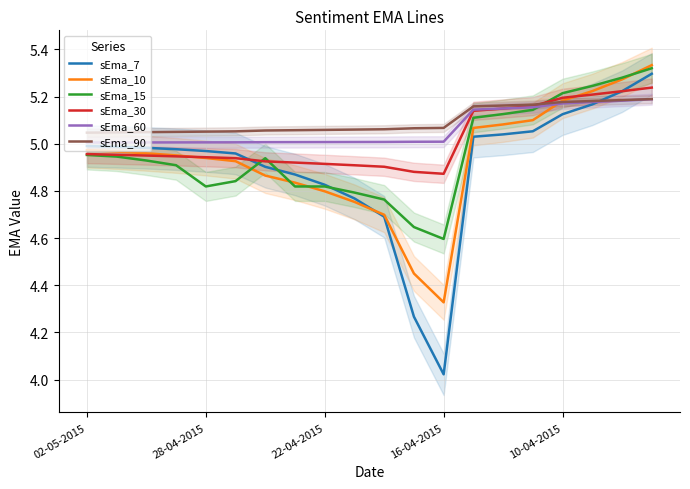

True or false: sEma_7 and sEma_60 intersect in this chart.

True